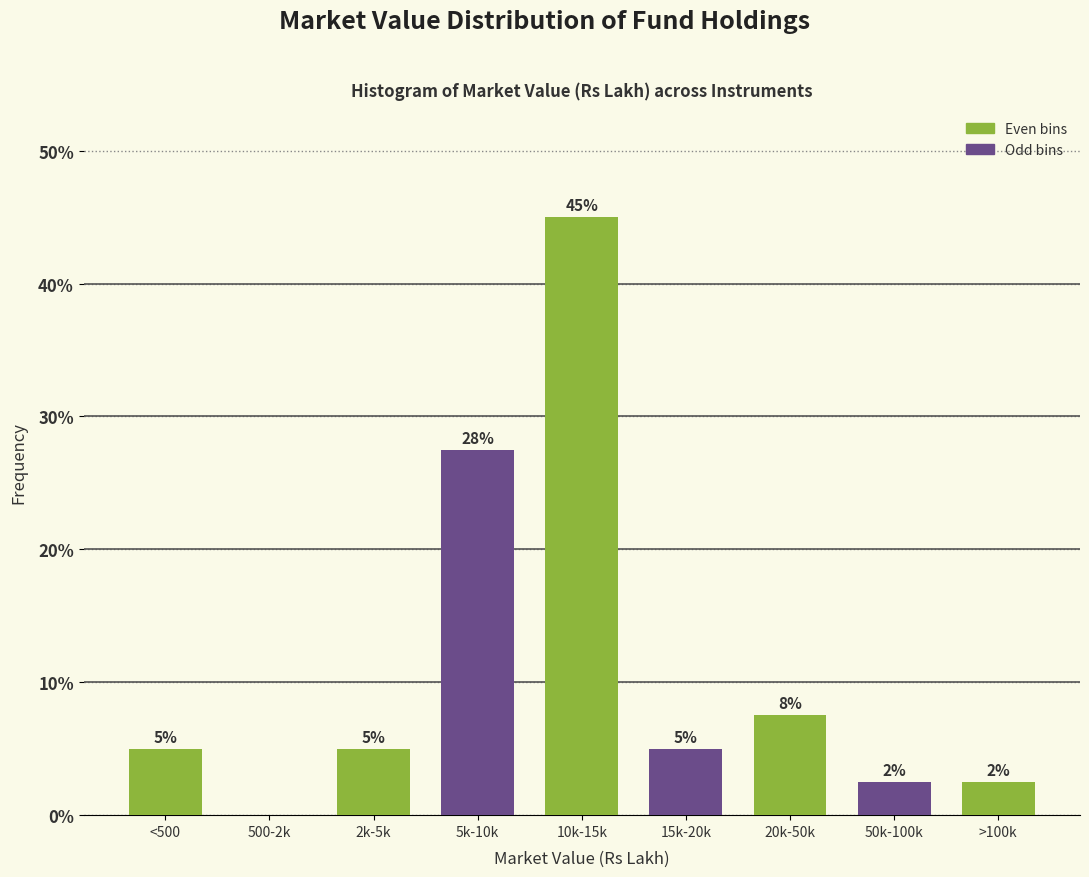

At which category does the chart reach its peak across all series?

10k-15k